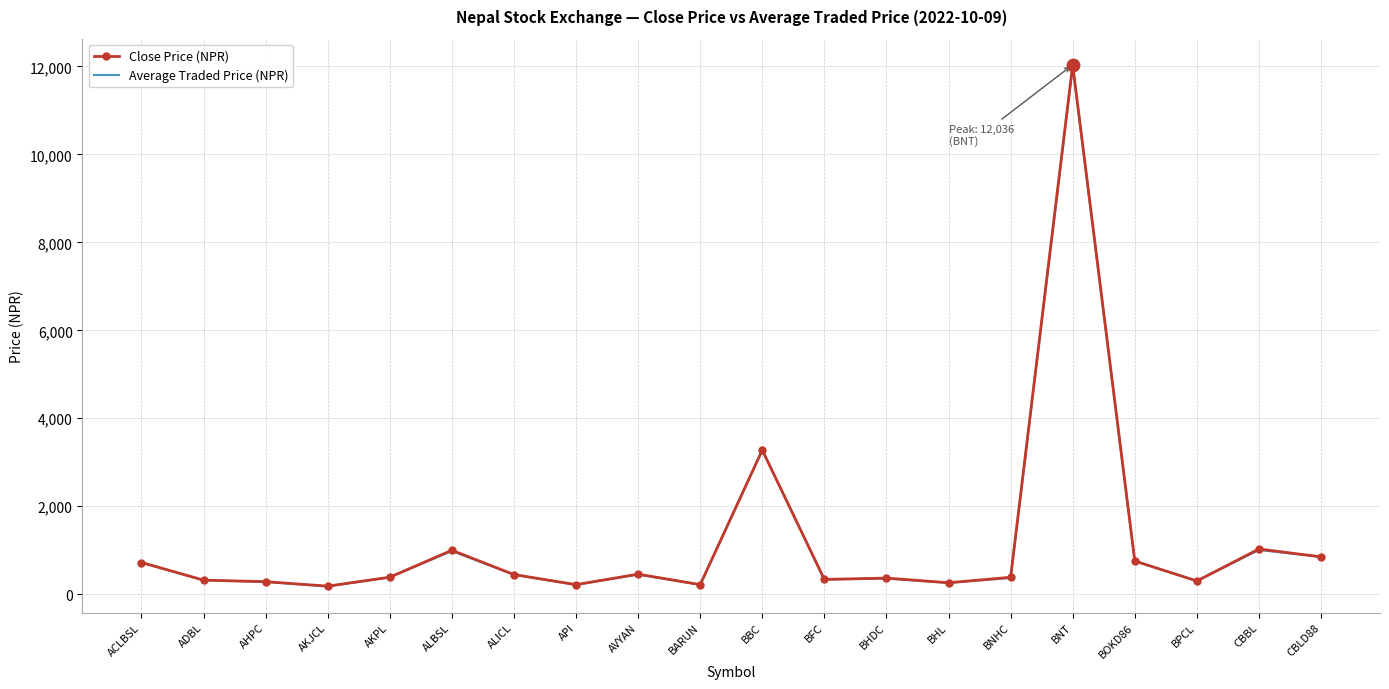

What is the spread (max minus min) of values at ADBL?

3.3